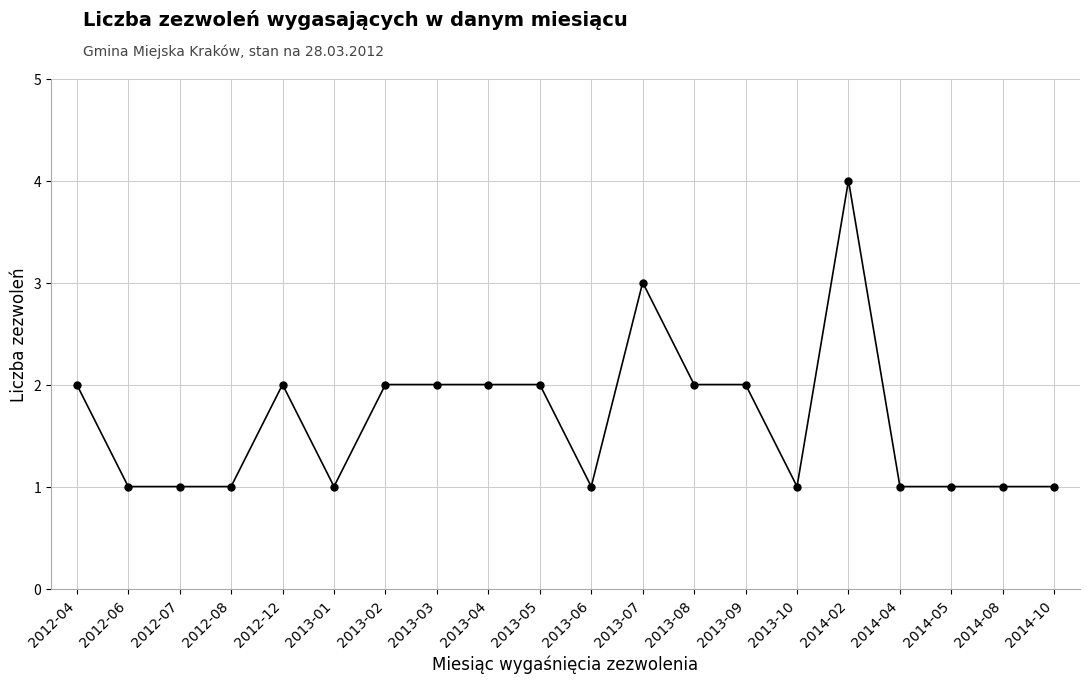

How many values are between 1 and 2?

18